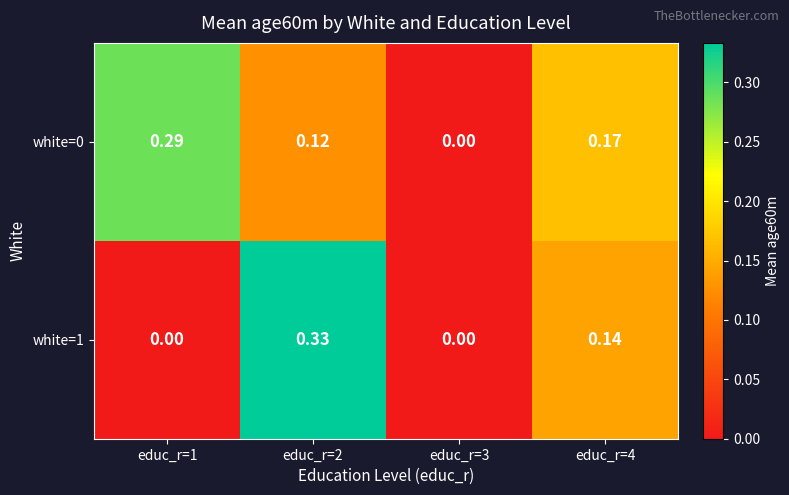

How many values in the white=1 series exceed 0?

2